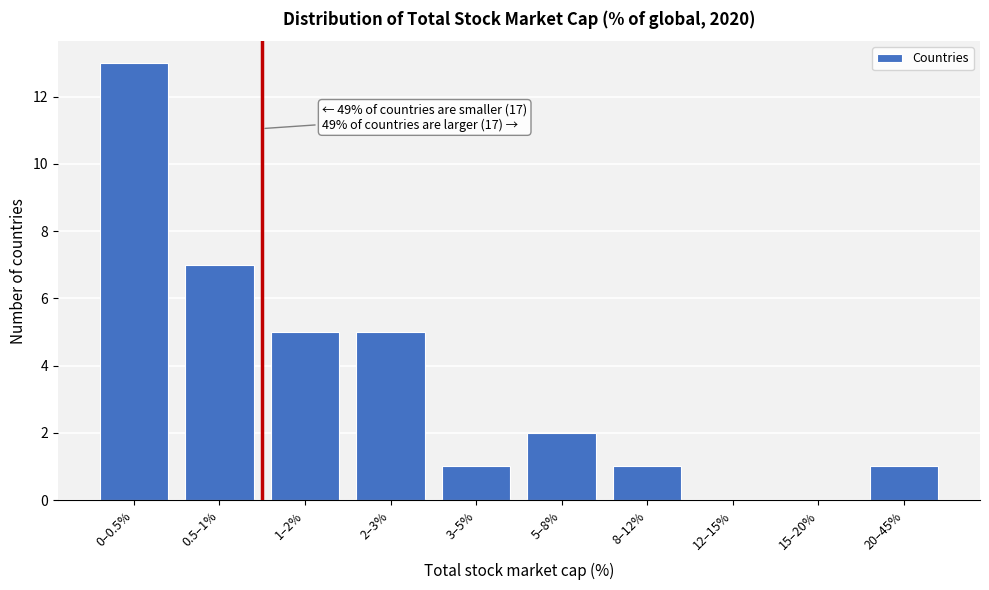

Reading left to right, what are all the values shown in this chart?

0–0.5%=13	0.5–1%=7	1–2%=5	2–3%=5	3–5%=1	5–8%=2	8–12%=1	12–15%=0	15–20%=0	20–45%=1